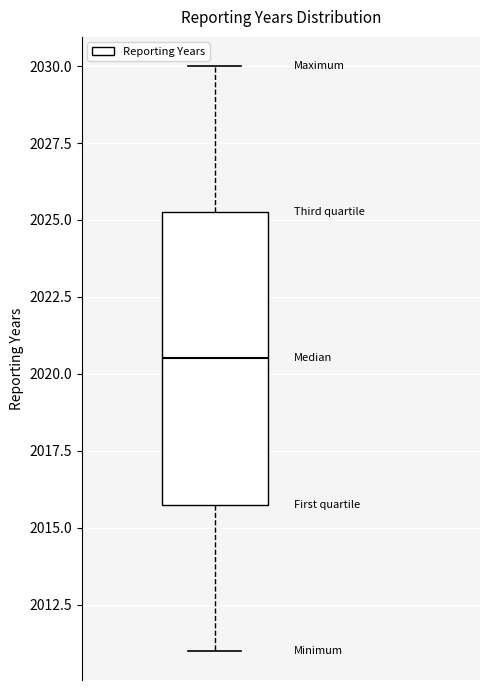

Transcribe this box plot: give where the median line is, the range the box spans, and where the two whiskers end, as read against the y-axis. The values are not printed on the chart, so give them approximately, as read against the axis.

median 2020.5, box 2016.0 to 2025.5, whiskers 2011.0 to 2030.0